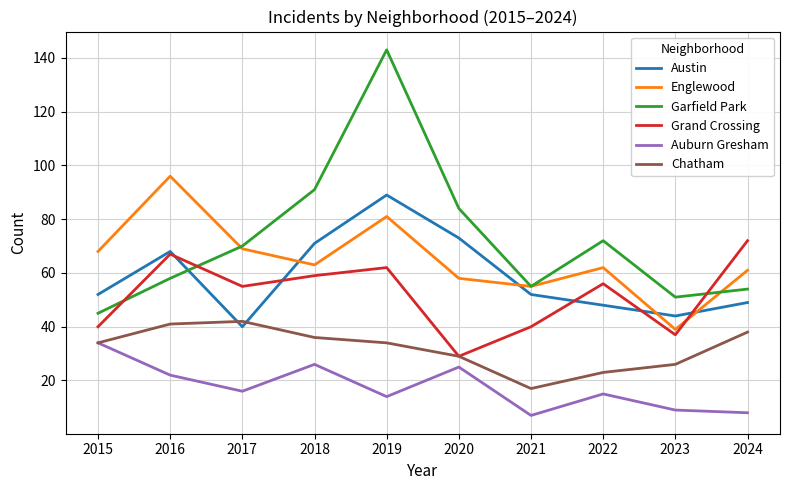

What is the approximate value of Grand Crossing at 2015, to the nearest 5?

40